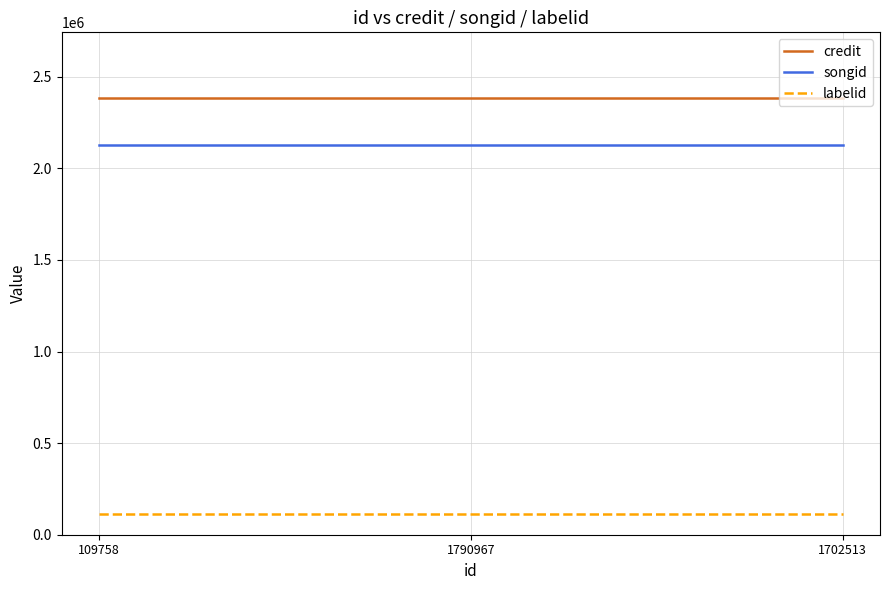

What is the sum of the labelid values at 1790967 and 1702513?

227042